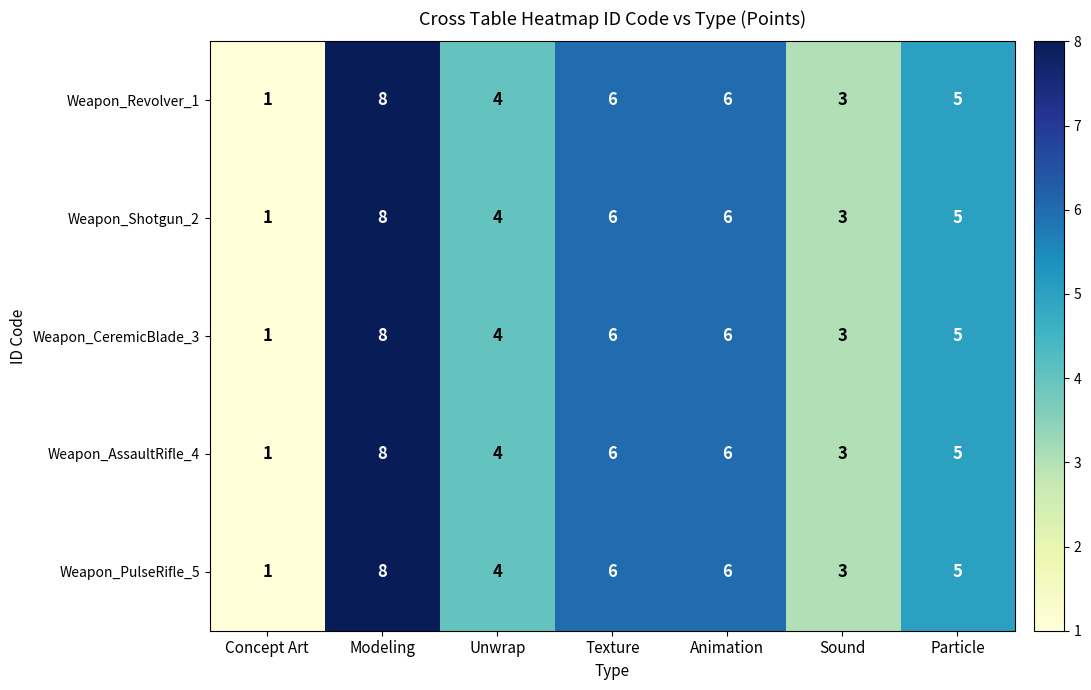

At how many categories does at least one series exceed 7?

1